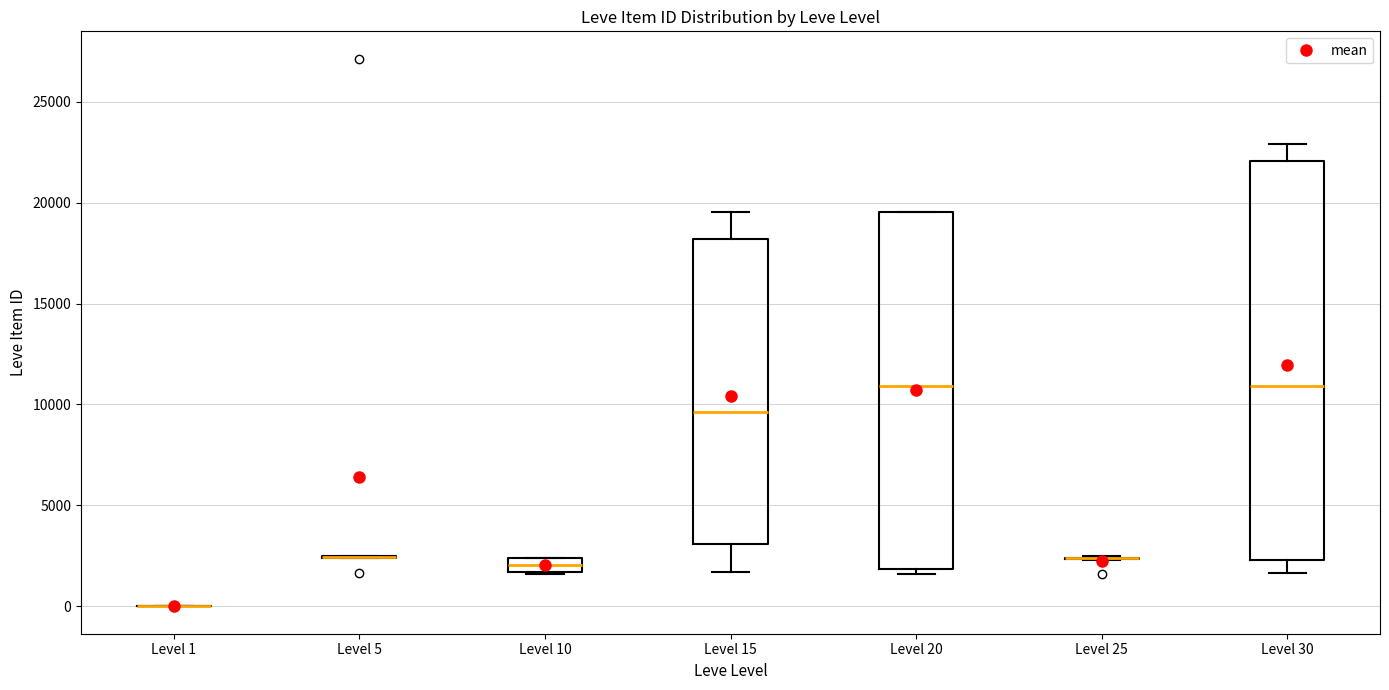

Which box is the tallest, from its lower edge to its upper edge?

Level 30